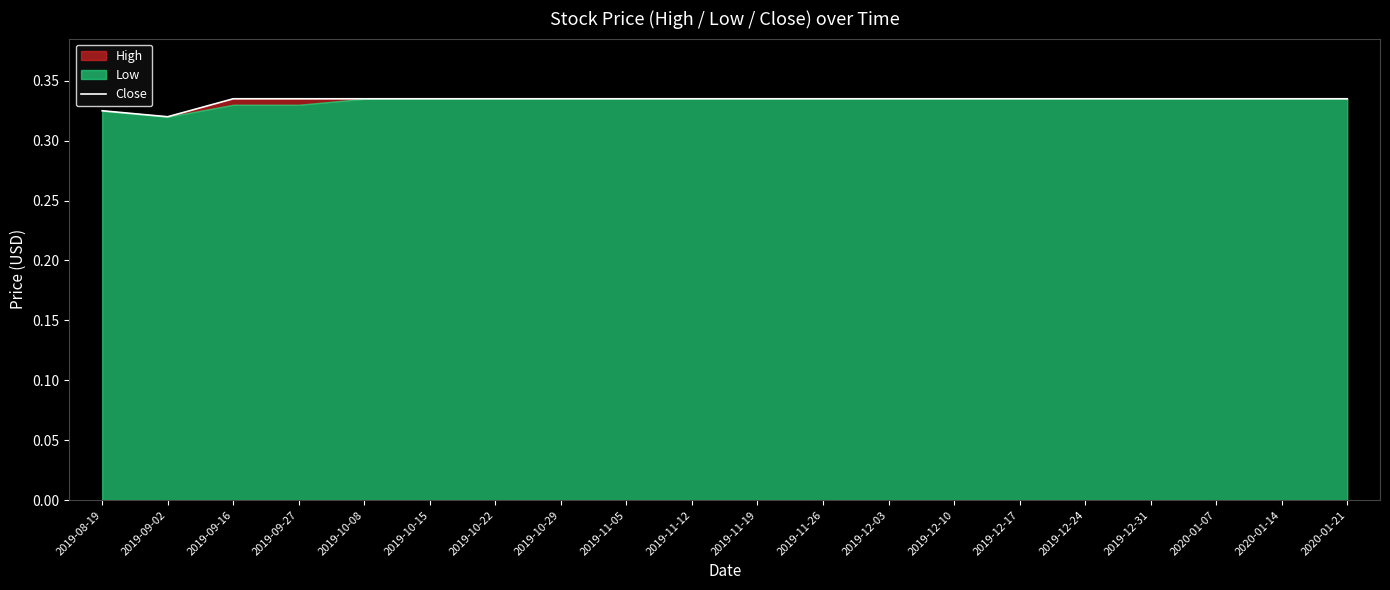

List the labels in order of value, largest first.

2019-09-16, 2019-09-27, 2019-10-08, 2019-10-15, 2019-10-22, 2019-10-29, 2019-11-05, 2019-11-12, 2019-11-19, 2019-11-26, 2019-12-03, 2019-12-10, 2019-12-17, 2019-12-24, 2019-12-31, 2020-01-07, 2020-01-14, 2020-01-21, 2019-08-19, 2019-09-02